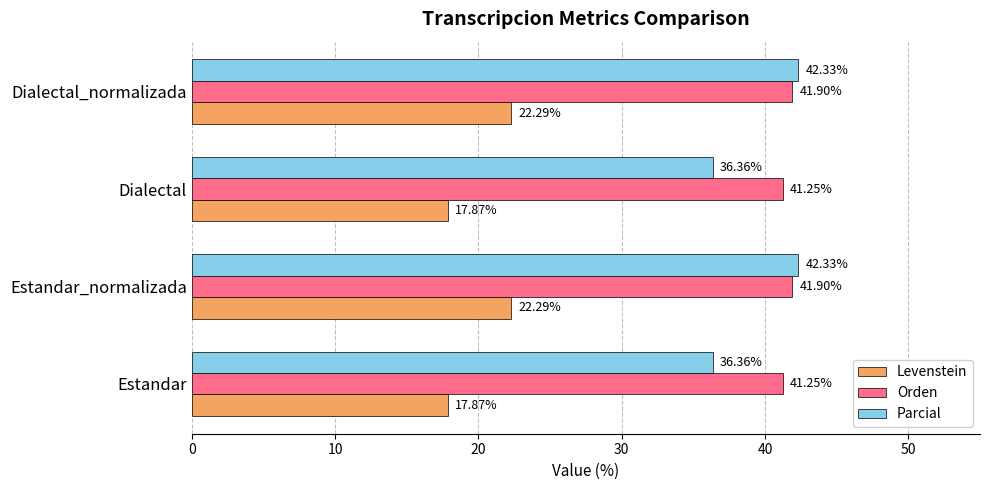

What is the spread (max minus min) of values at Dialectal?

23.4